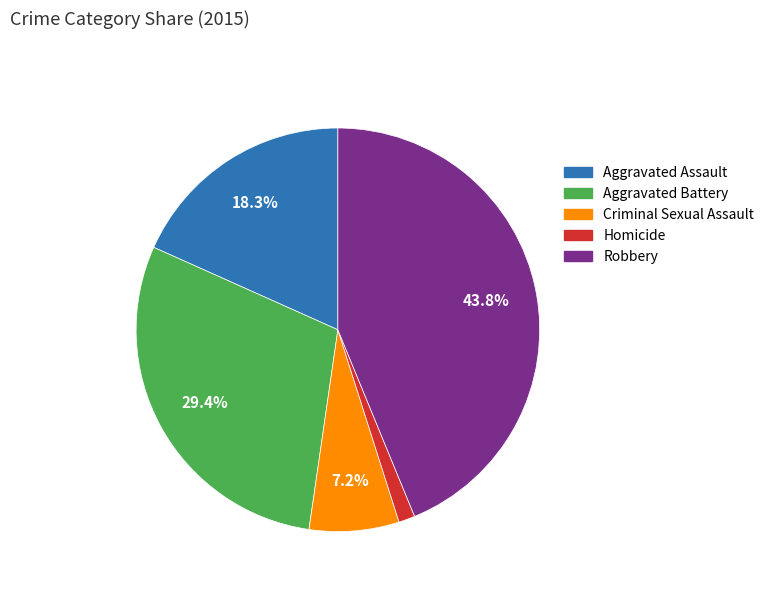

How many segments does this pie chart have?

5